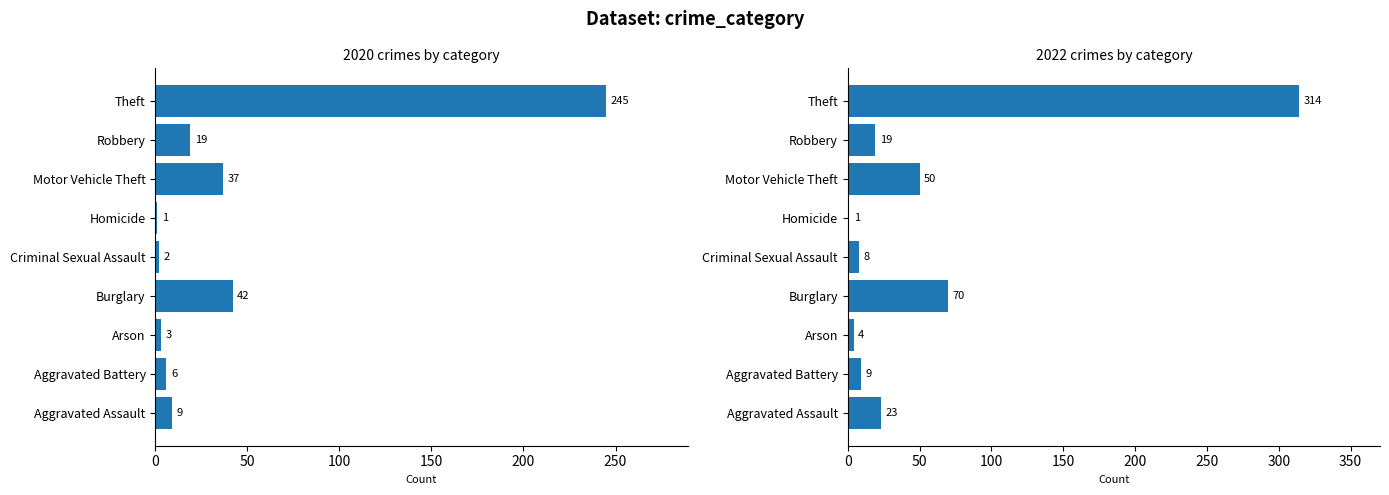

Reading right to left, what are all the values shown in this chart?

2020: Theft=245	Robbery=19	Motor Vehicle Theft=37	Homicide=1	Criminal Sexual Assault=2	Burglary=42	Arson=3	Aggravated Battery=6	Aggravated Assault=9
2022: Theft=314	Robbery=19	Motor Vehicle Theft=50	Homicide=1	Criminal Sexual Assault=8	Burglary=70	Arson=4	Aggravated Battery=9	Aggravated Assault=23